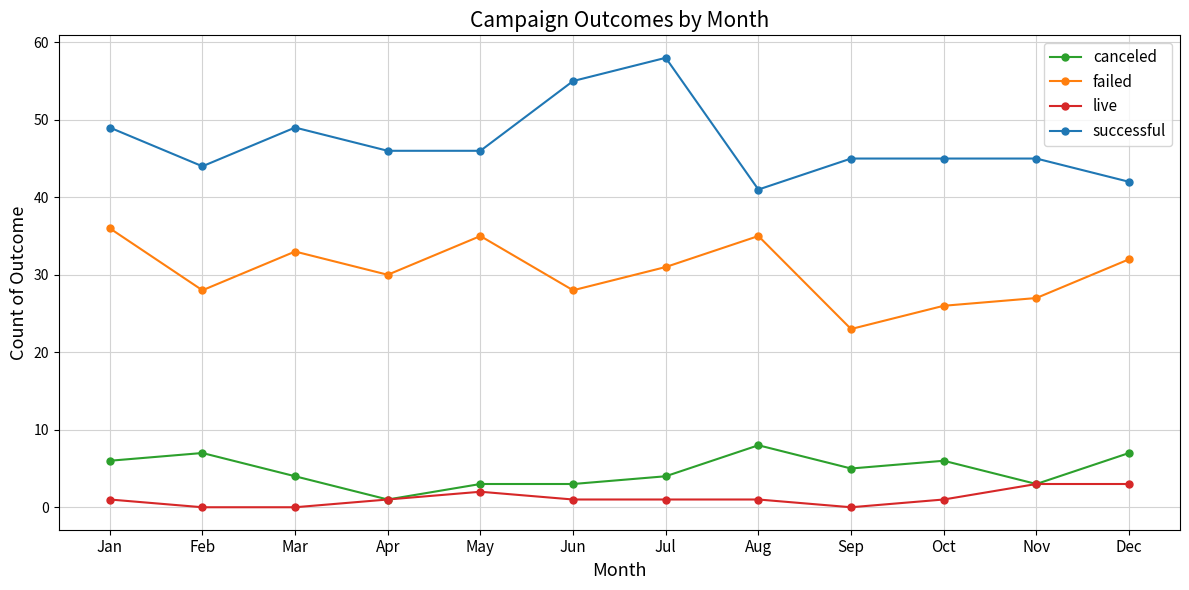

Between May and Nov, which series saw the biggest shift?

failed